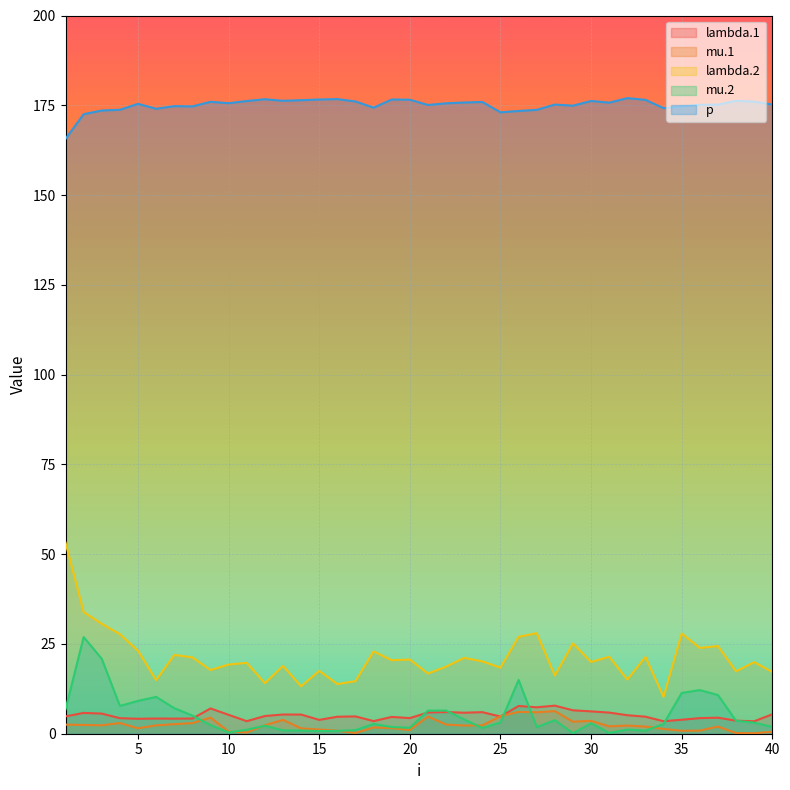

Reading left to right, transcribe all the data shown in this chart.

lambda.1: 4.8	5.8	5.6	4.3	4.2	4.2	4.2	4.2	7.0	5.3	3.5	4.9	5.3	5.3	3.9	4.7	4.8	3.5	4.7	4.4	5.9	6.0	5.9	6.0	4.8	7.7	7.4	7.8	6.5	6.2	5.9	5.2	4.7	3.5	3.9	4.3	4.5	3.6	3.5	5.4
mu.1: 2.5	2.4	2.3	3.0	1.5	2.3	2.7	3.0	4.5	0.6	0.3	2.4	3.9	1.5	1.2	0.8	0.2	1.8	1.6	1.0	4.8	2.6	2.3	2.3	4.9	6.1	6.0	6.3	3.4	3.6	2.1	2.3	2.0	1.3	0.8	0.9	2.0	0.2	0.1	0.5
lambda.2: 53.2	33.9	30.6	27.7	23.1	14.9	21.9	21.3	17.7	19.3	19.7	14.1	18.9	13.2	17.5	13.8	14.6	22.9	20.5	20.7	16.8	18.7	21.1	20.1	18.4	27.0	28.0	16.2	25.1	20.0	21.4	15.1	21.4	10.3	27.9	23.9	24.4	17.4	19.9	17.2
mu.2: 6.8	26.9	20.8	7.7	9.1	10.3	7.1	5.1	2.4	0.4	1.1	2.2	1.0	0.9	0.7	0.8	1.0	2.7	1.9	1.7	6.4	6.5	4.0	1.6	3.1	15.0	1.9	3.8	0.1	2.9	0.2	1.2	0.9	2.7	11.4	12.1	10.8	3.6	3.1	1.9
p: 165.7	172.5	173.5	173.7	175.4	174.0	174.8	174.7	176.0	175.6	176.2	176.7	176.2	176.4	176.6	176.7	176.1	174.3	176.6	176.5	175.1	175.5	175.8	175.9	173.0	173.4	173.7	175.2	174.9	176.2	175.7	177.0	176.5	174.2	174.7	175.1	175.2	176.2	176.0	175.2